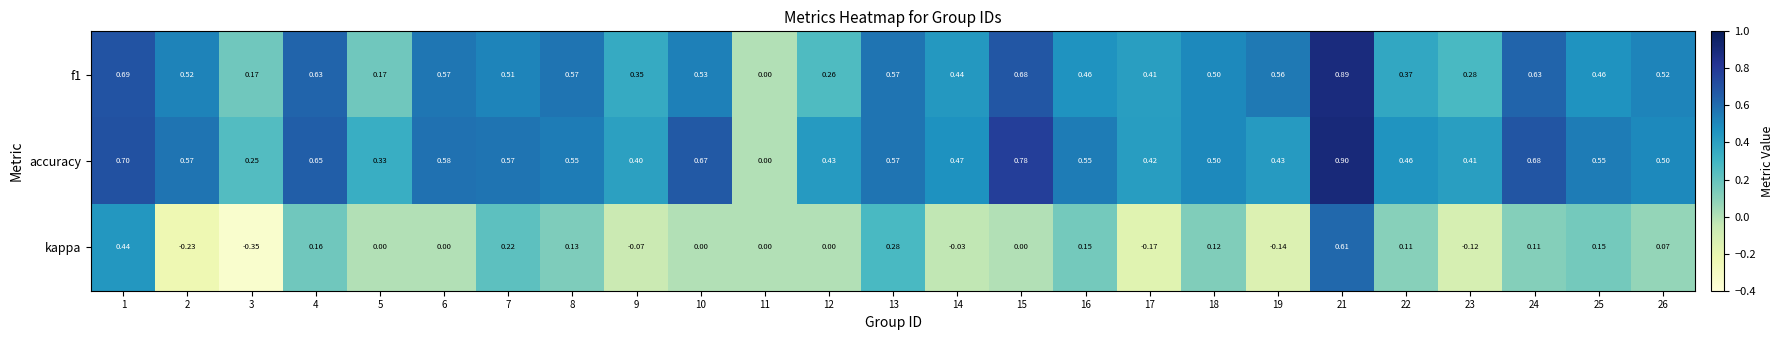

List the series in order of their peak value, lowest first.

kappa, f1, accuracy